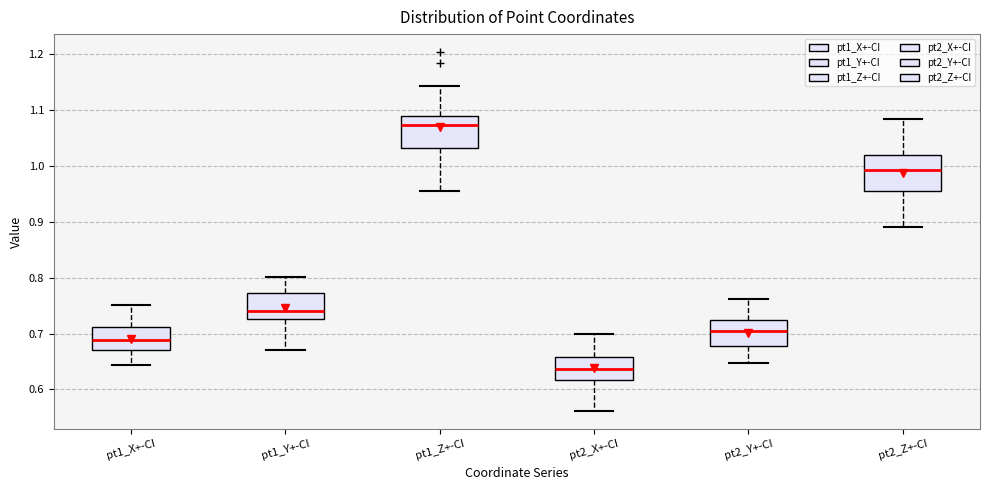

Which box has the highest median line?

pt1_Z+-CI